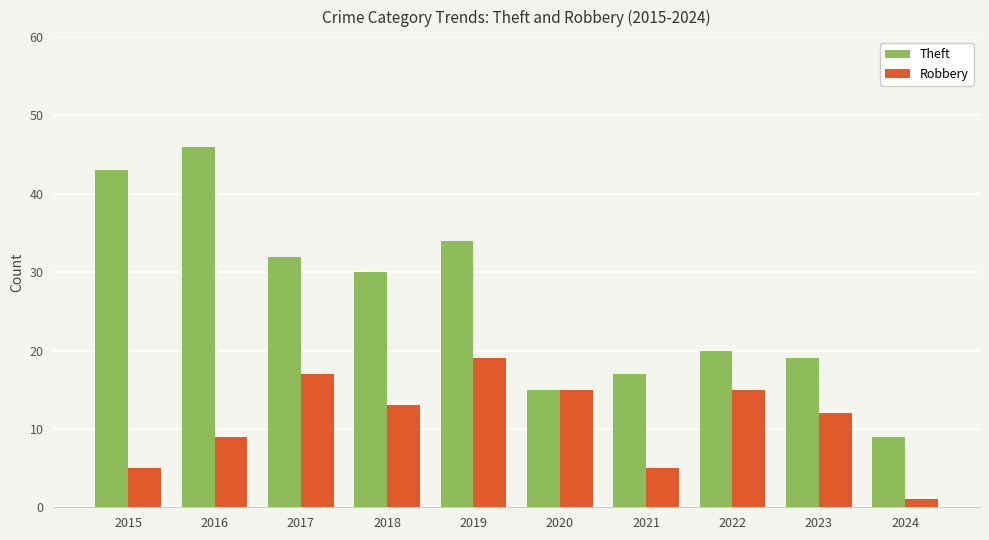

What is the minimum value for Robbery?

1